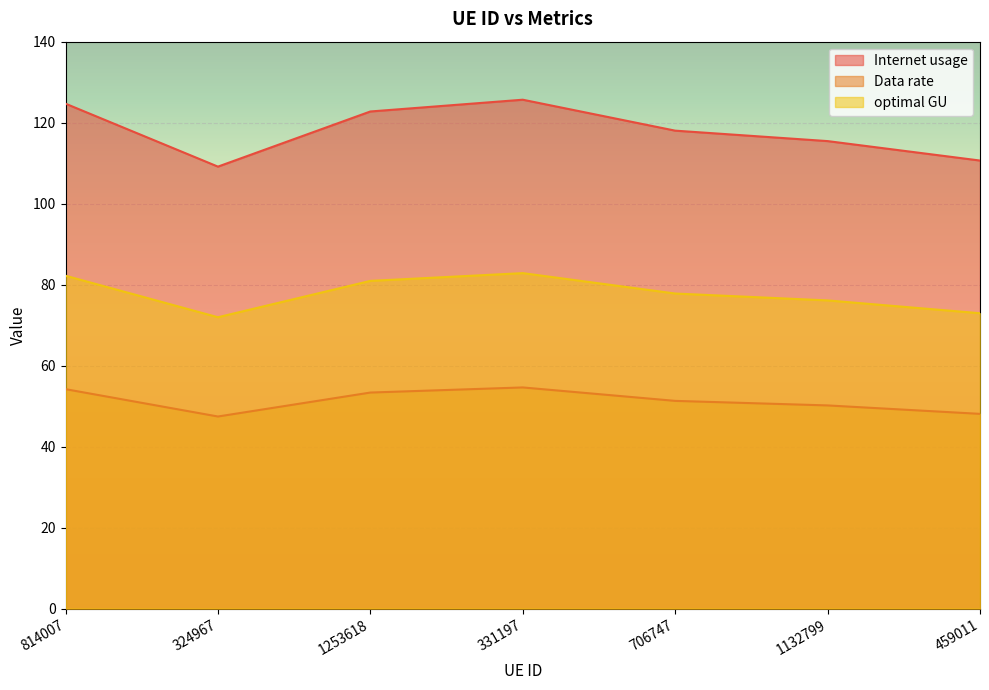

Is the value of Data rate at 1132799 greater than the value of optimal GU at 814007?

No